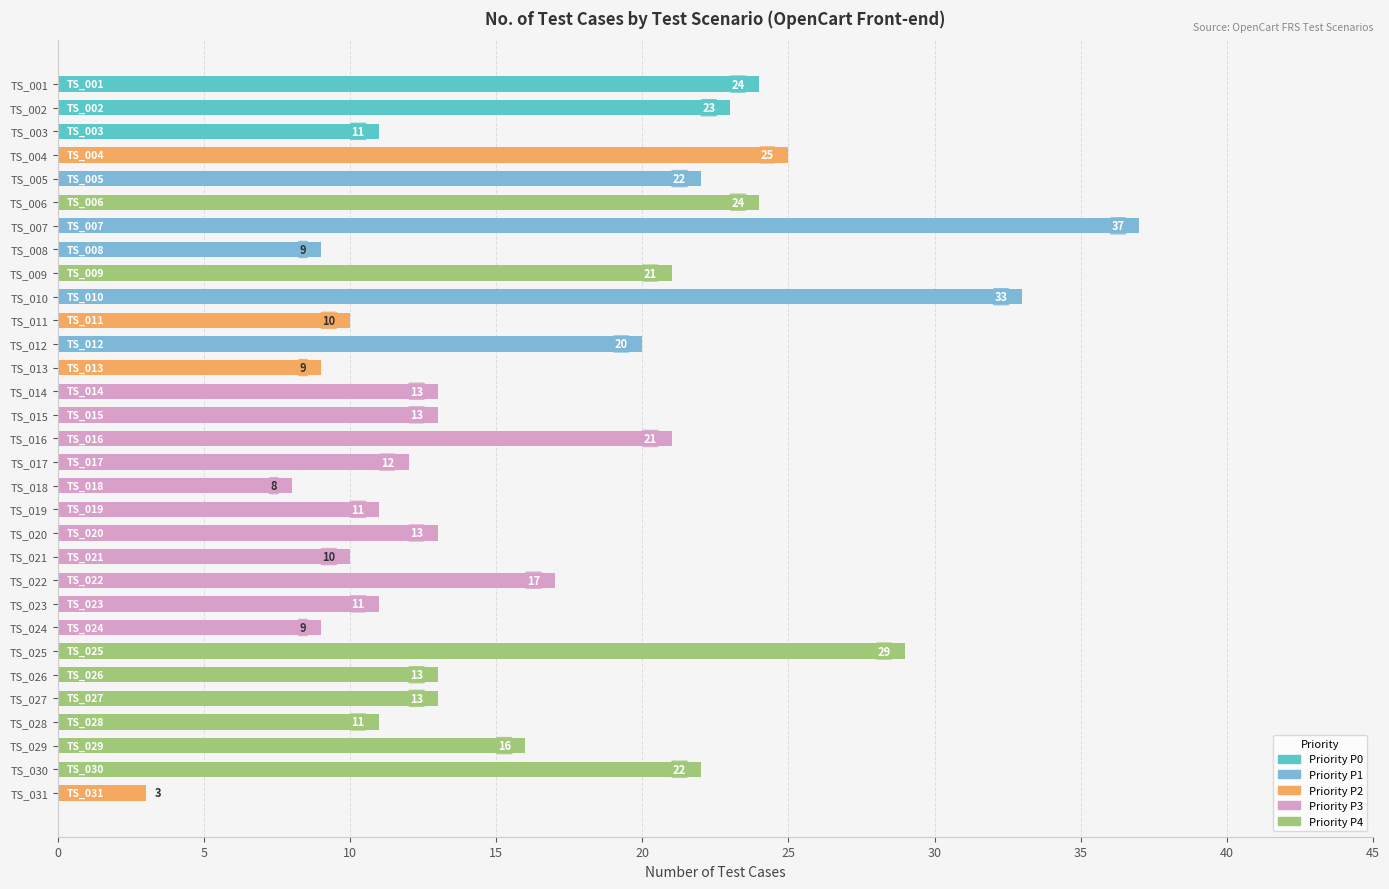

What is the change in value from TS_008 to TS_031?

-6